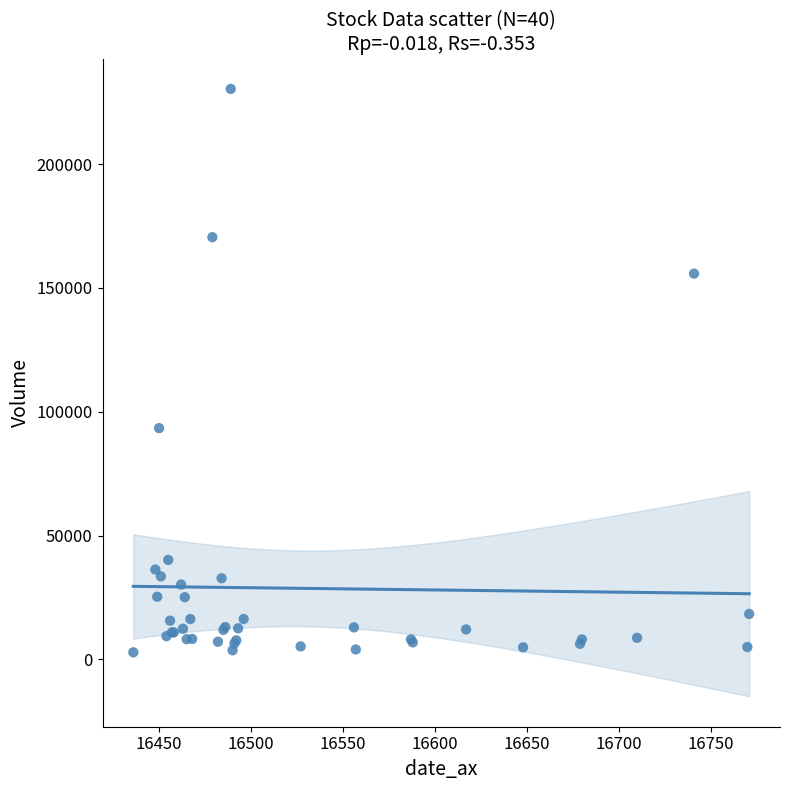

What Y value in the scatter plot is closest to 116596?

93366